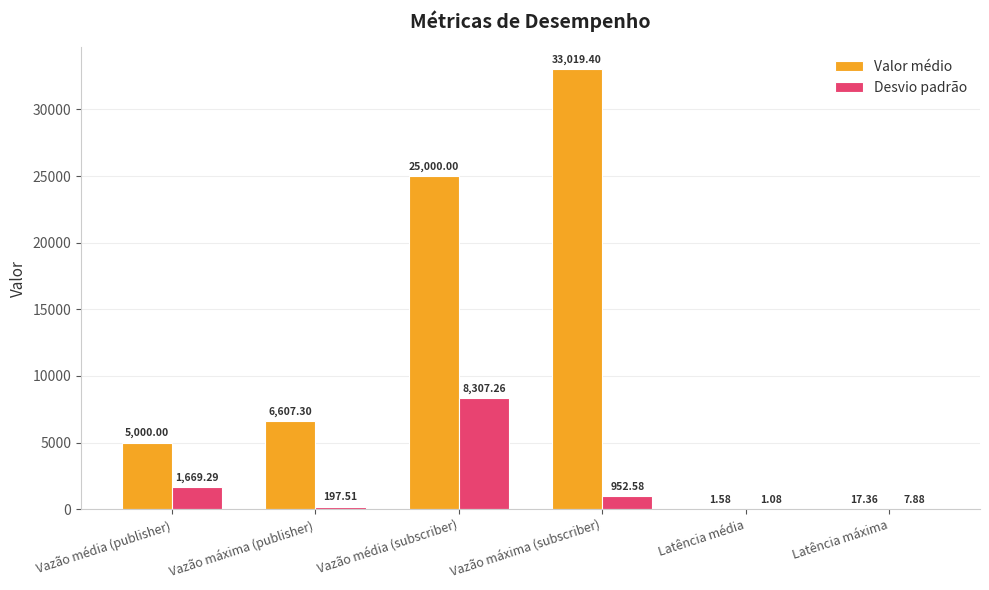

Where does the Desvio padrão series first go above 952?

Vazão média (publisher)